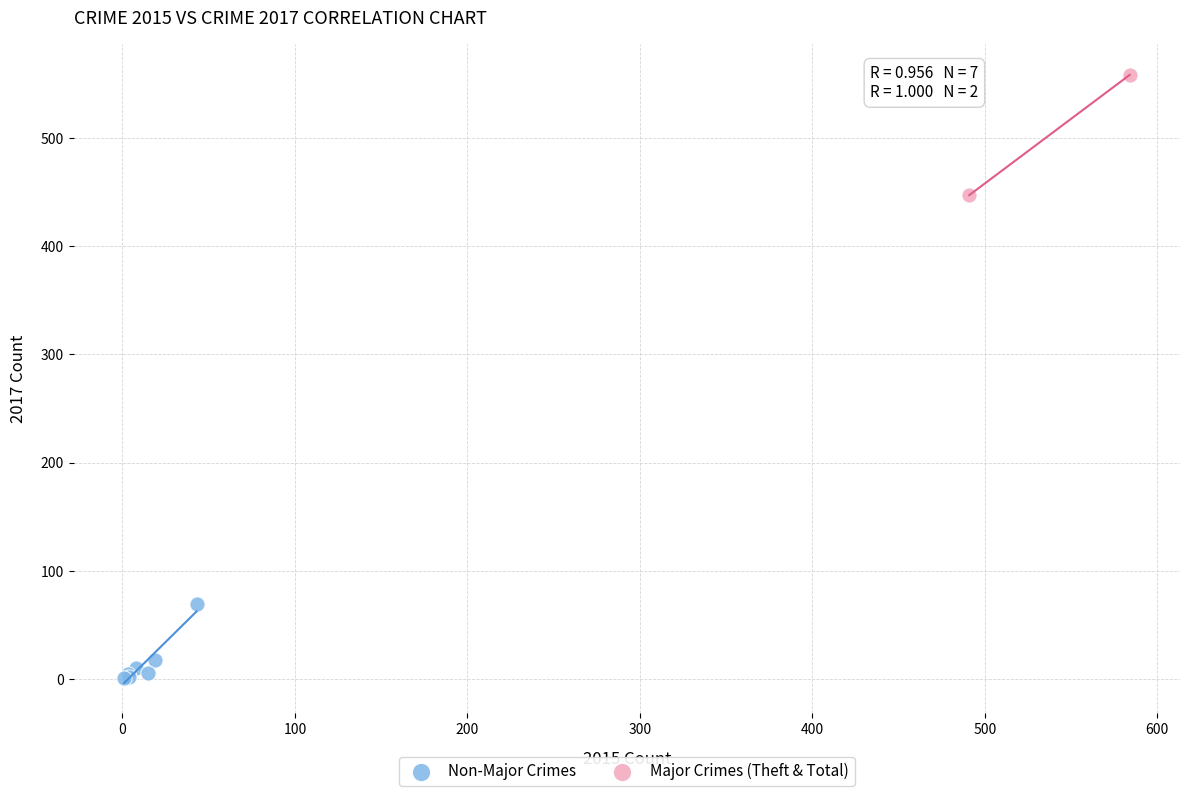

What are all the series names shown in the legend?

Non-Major Crimes, Major Crimes (Theft & Total)